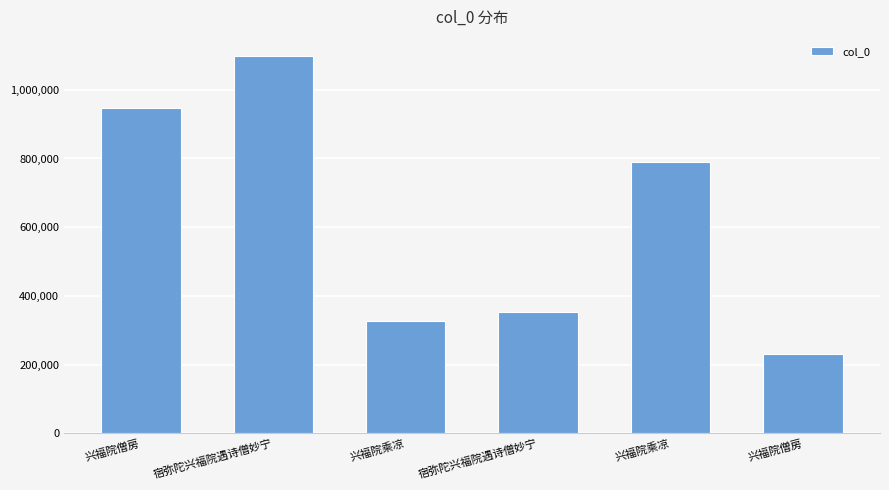

Which has a higher value, 兴福院乘凉 or 兴福院僧房?

兴福院乘凉